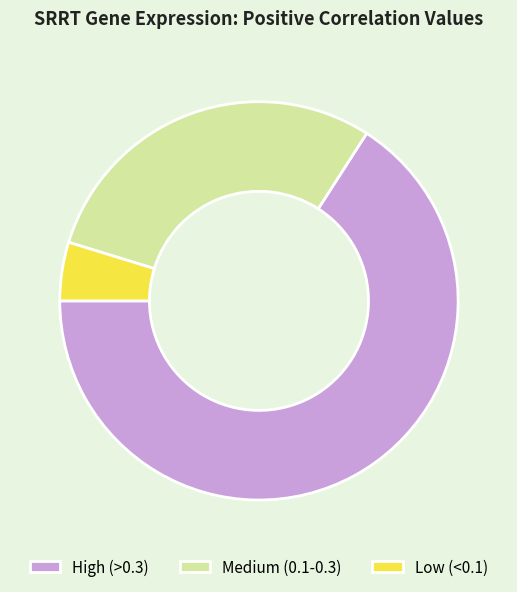

Which has a higher value, Low (<0.1) or Medium (0.1-0.3)?

Medium (0.1-0.3)